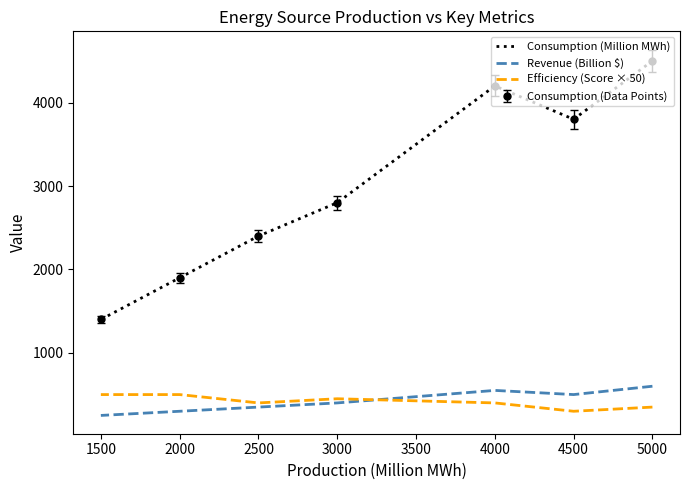

Which series changed the most between 5000 and 2000?

Consumption (Million MWh)